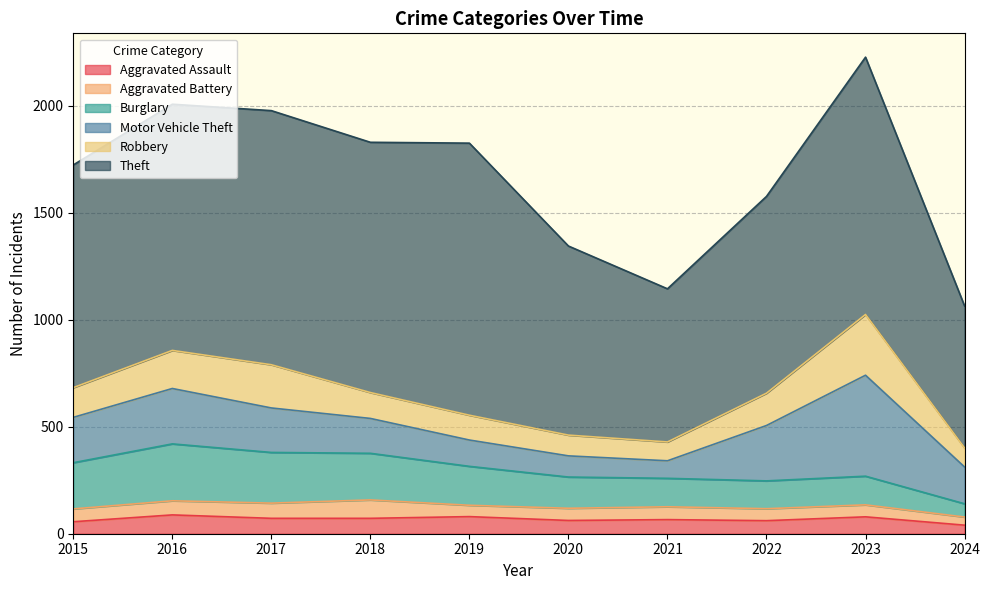

True or false: Motor Vehicle Theft has a value of 472 at 2023.

True